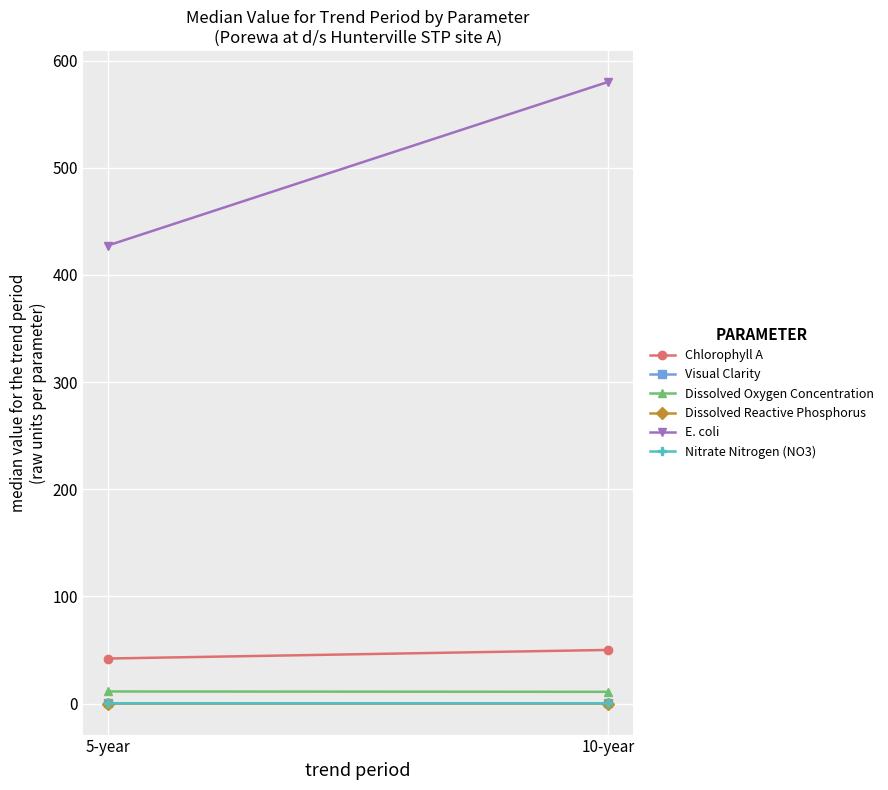

Which series has the widest spread of values?

E. coli